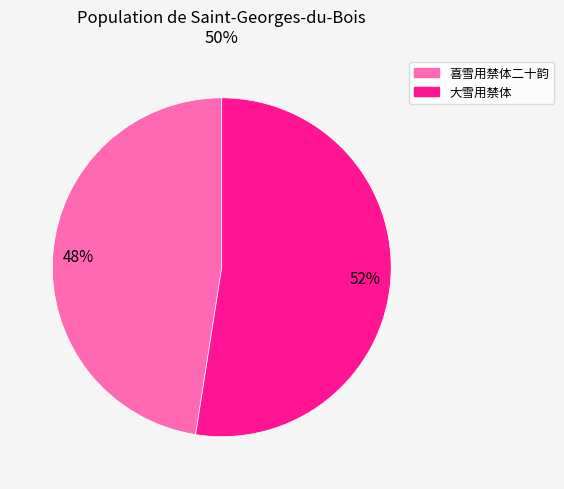

Which category has the biggest portion of the pie?

大雪用禁体